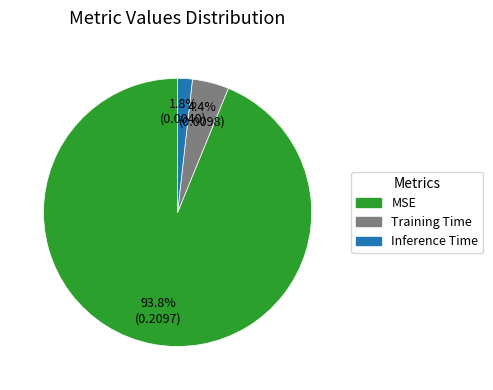

What is the majority slice?

MSE